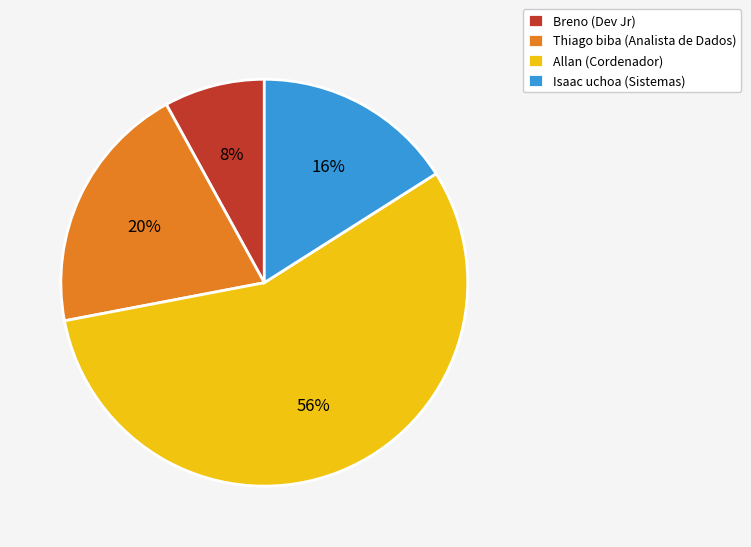

Does Breno (Dev Jr) account for over 50% of the chart?

No